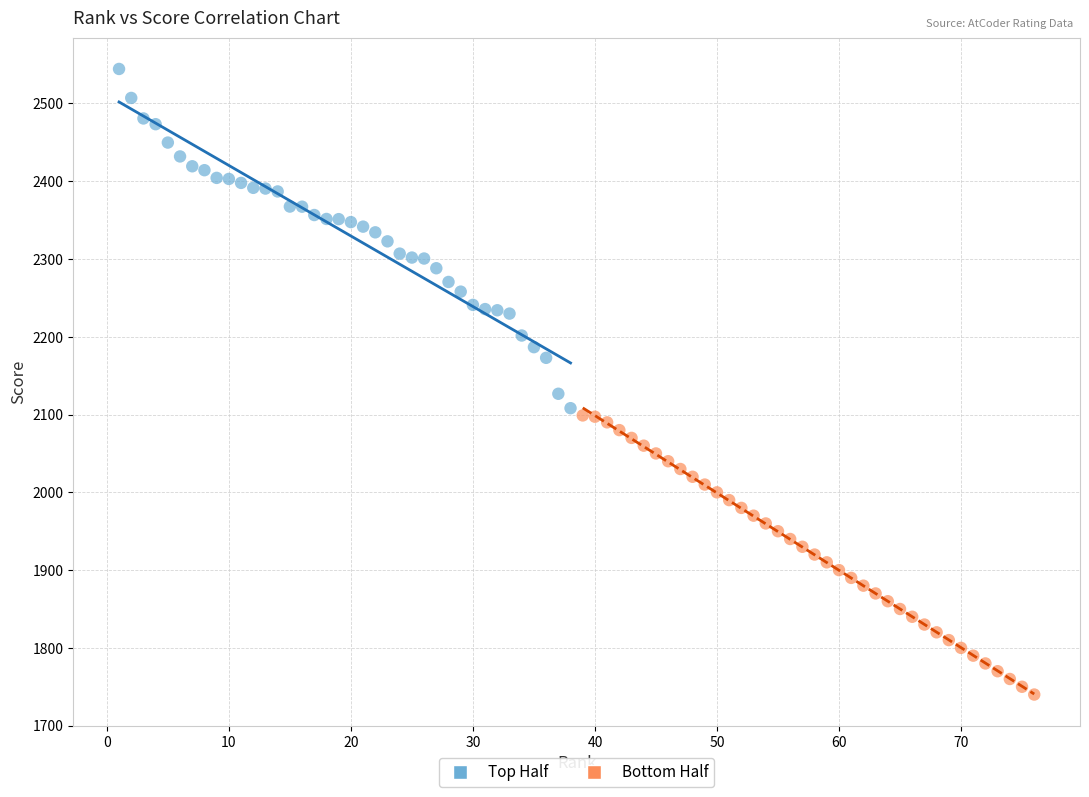

Which series contains the highest Y value?

Top Half